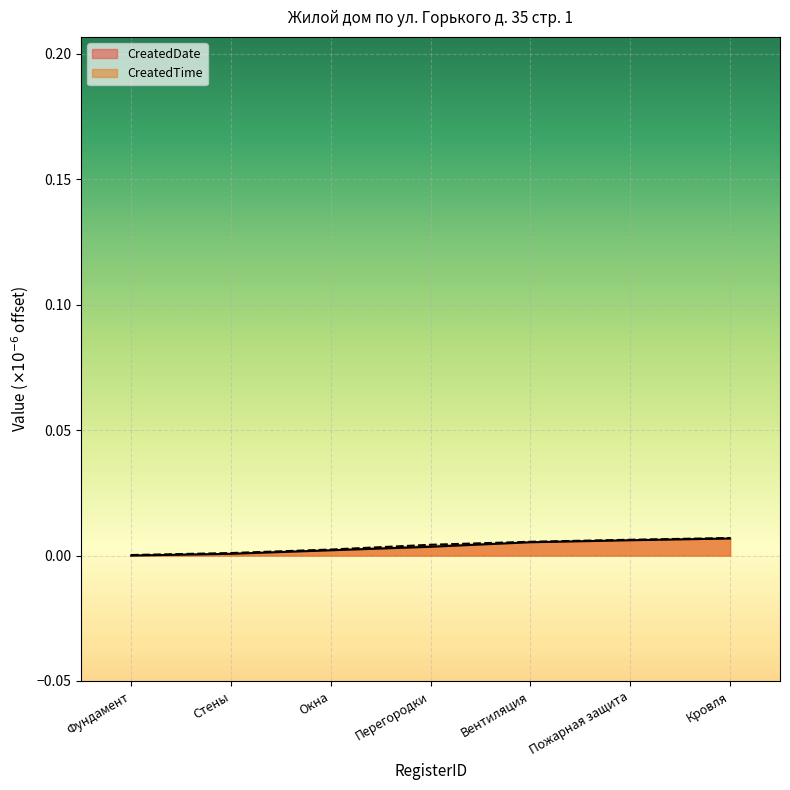

What position from the left is Кровля?

7